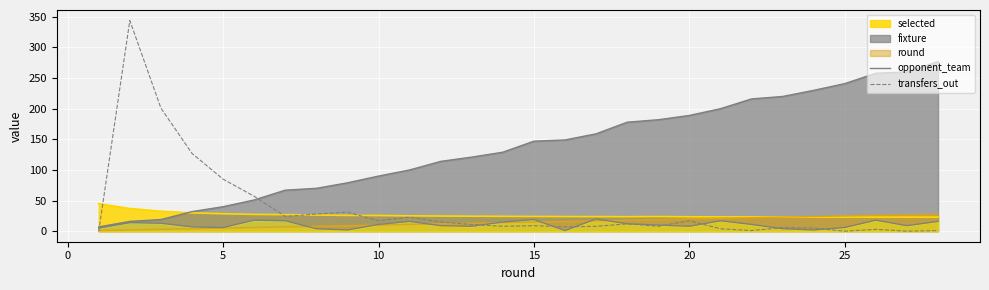

Does the chart display data point markers on the line(s)?

No